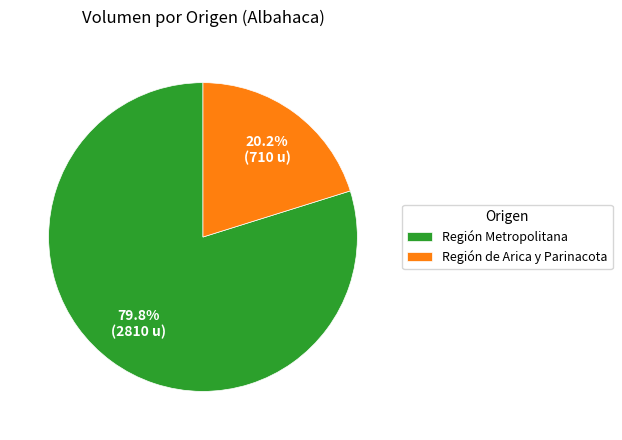

Rank the categories by value from lowest to highest.

Región de Arica y Parinacota, Región Metropolitana